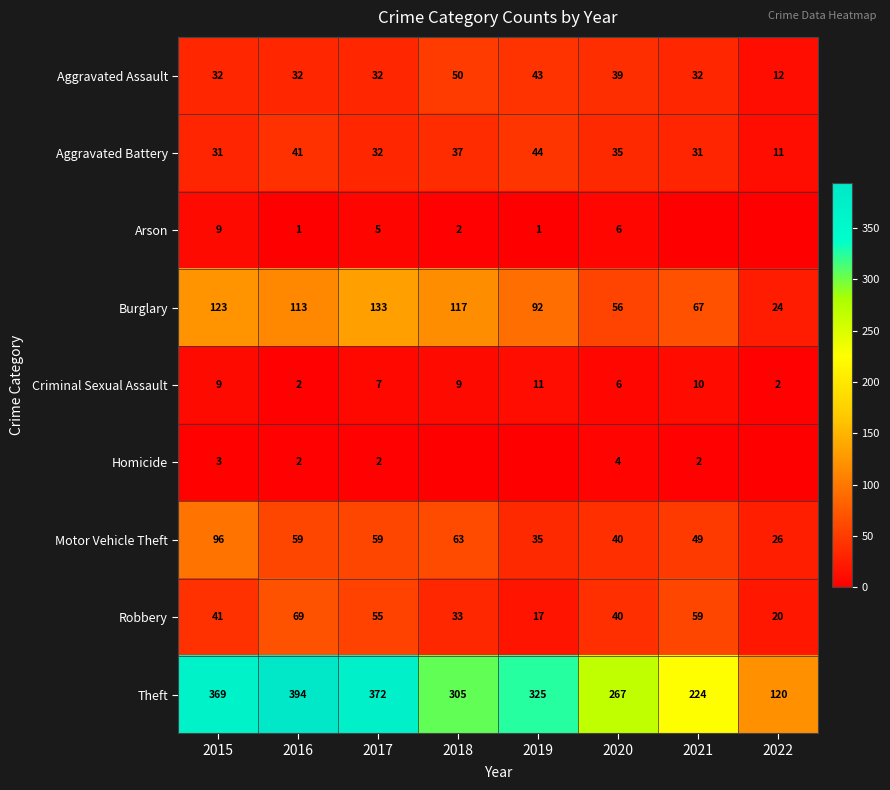

Which category has the lowest value in the Motor Vehicle Theft series?

2022